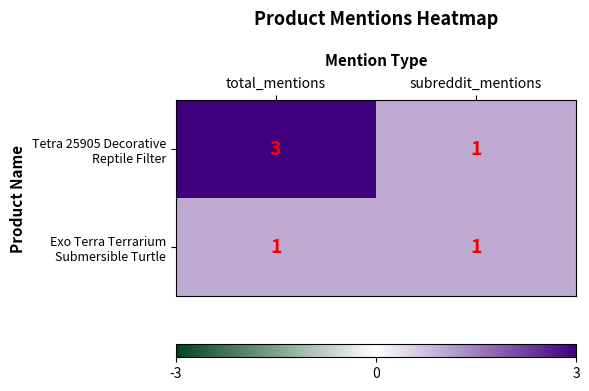

At which category is the sum across all series the highest?

total_mentions